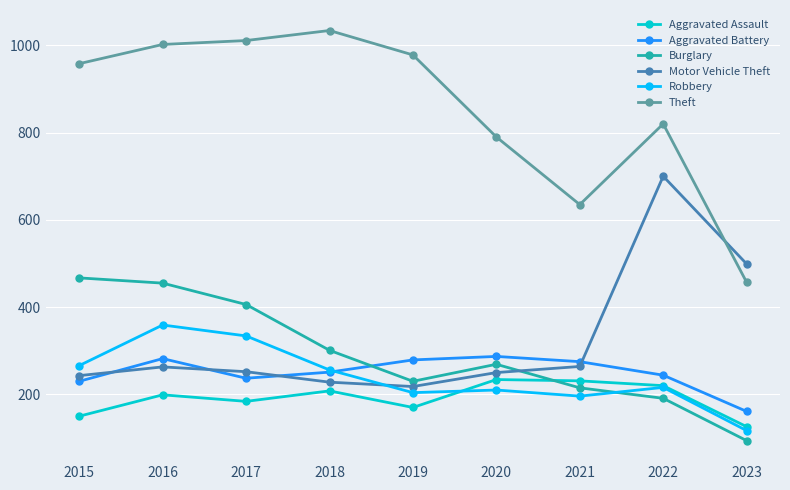

What is the value of the Aggravated Battery point at the 1st from the left?

230